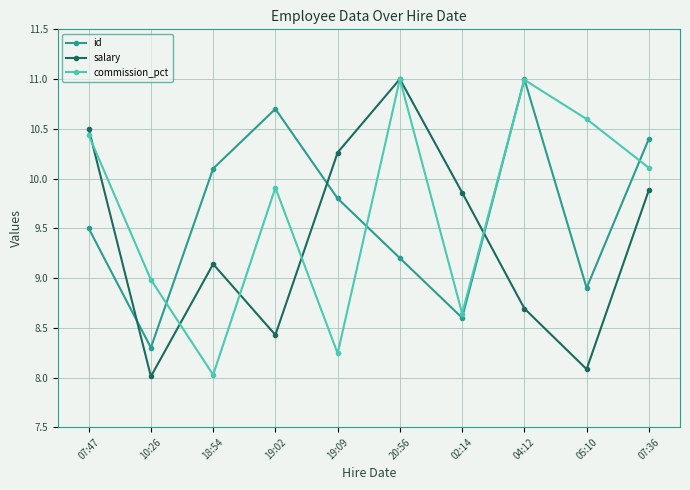

How many intersections are there between id and salary?

3